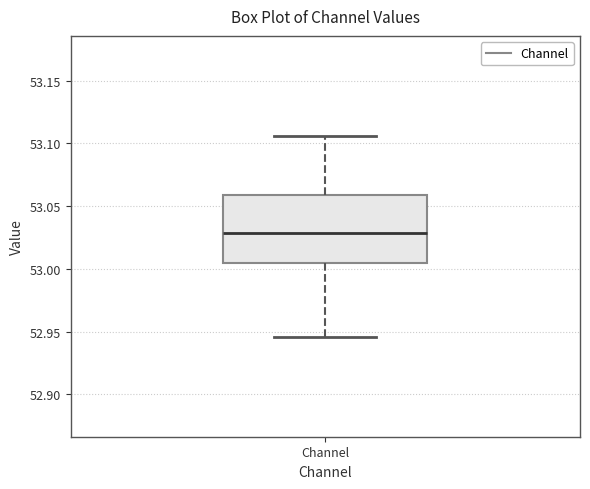

Read this box plot against the y-axis: the position of the median line, the range covered by the box, and the ends of both whiskers. The values are not printed on the chart, so give them approximately, as read against the axis.

median 53.030, box 53.005 to 53.060, whiskers 52.945 to 53.105